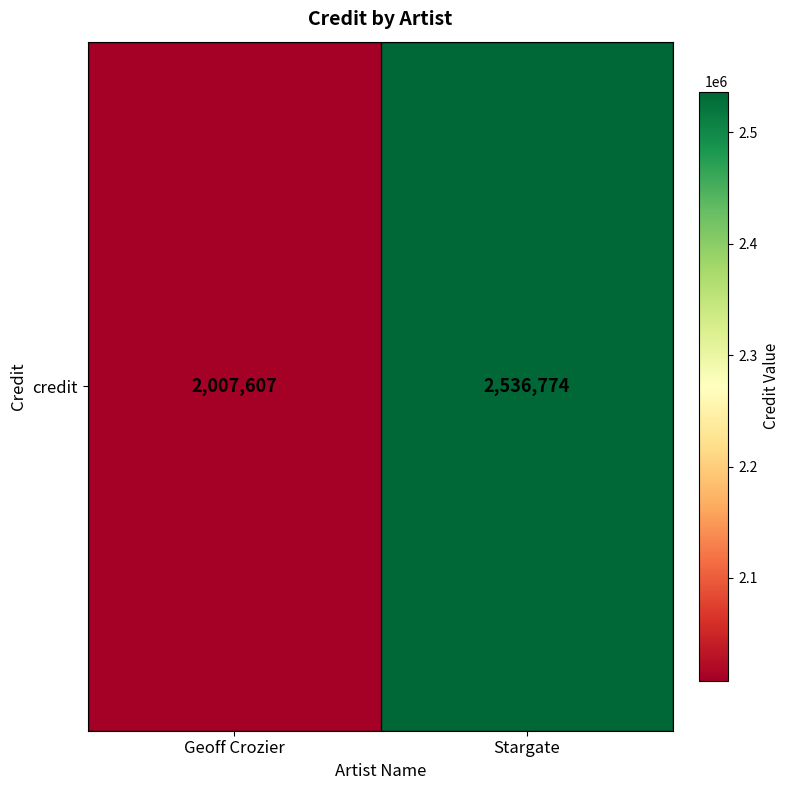

The chart shows a value of 1346773 at Stargate. True or false?

False